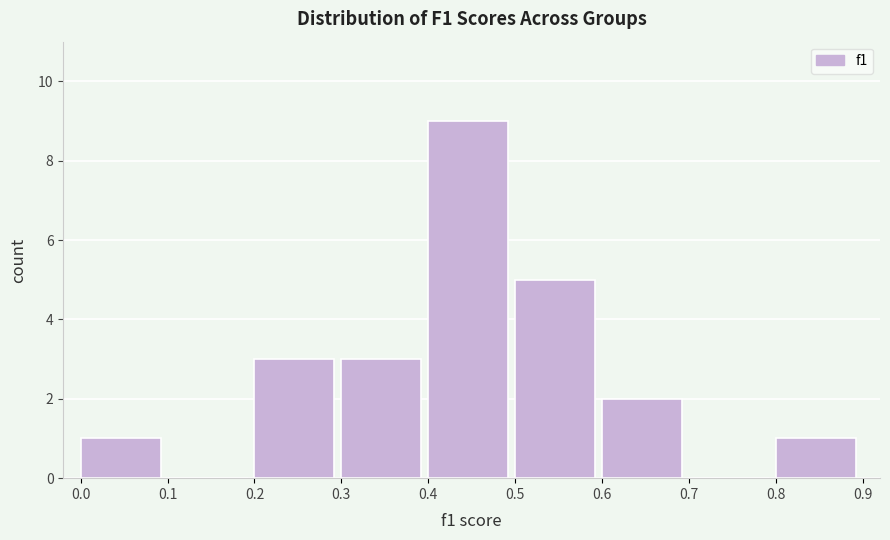

Which range on the x-axis has the tallest bar?

0.4 to 0.5